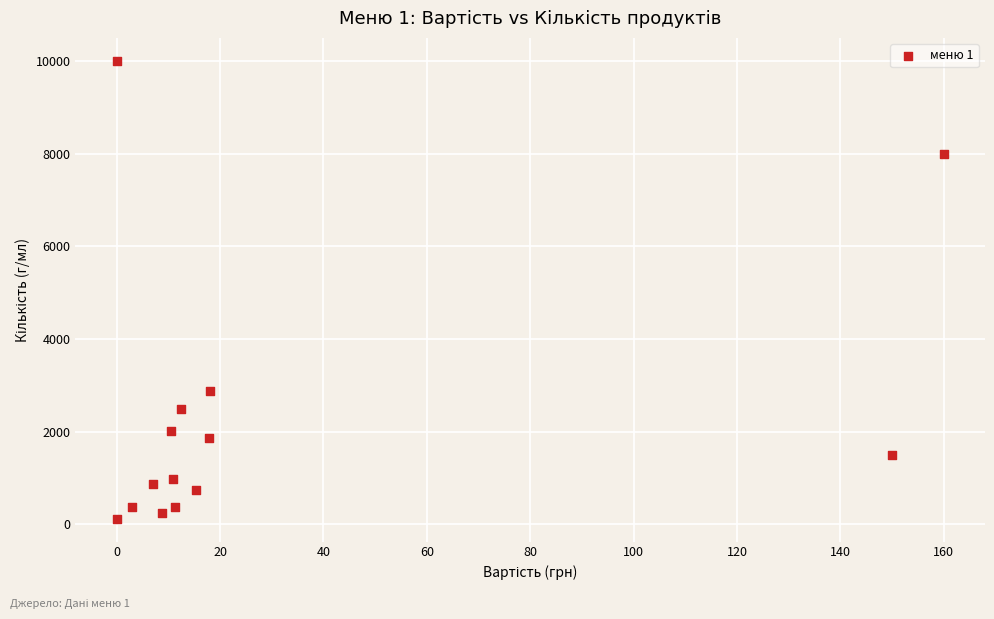

What Y value in the scatter plot is closest to 5062?

2875